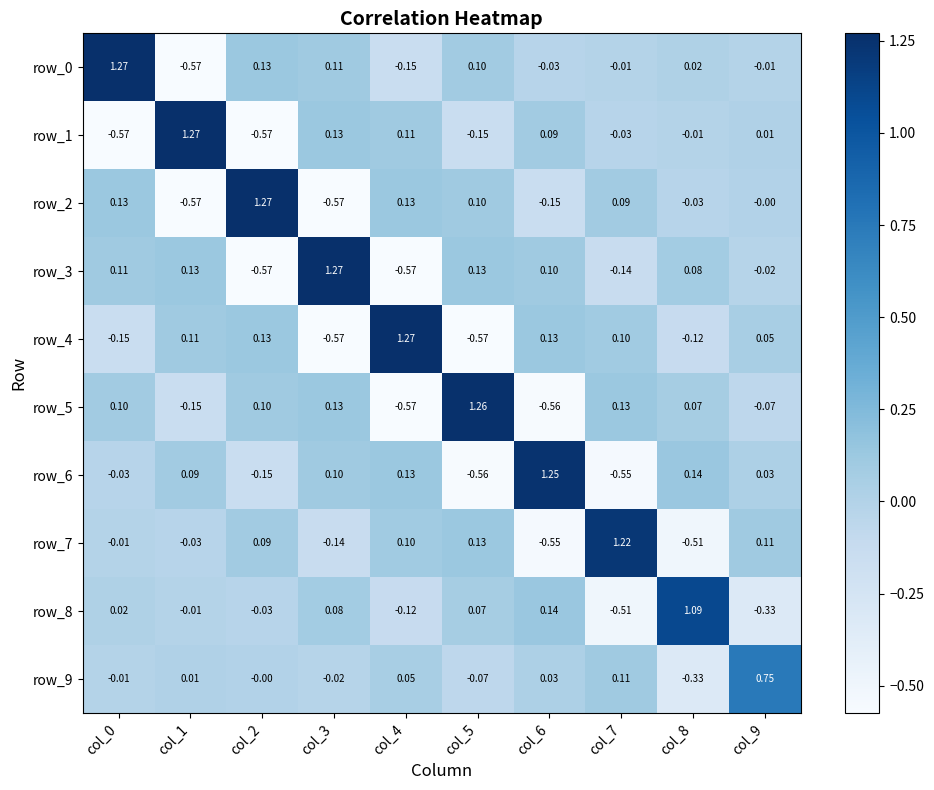

What is the sum of the row_3 values at col_3 and col_8?

1.4